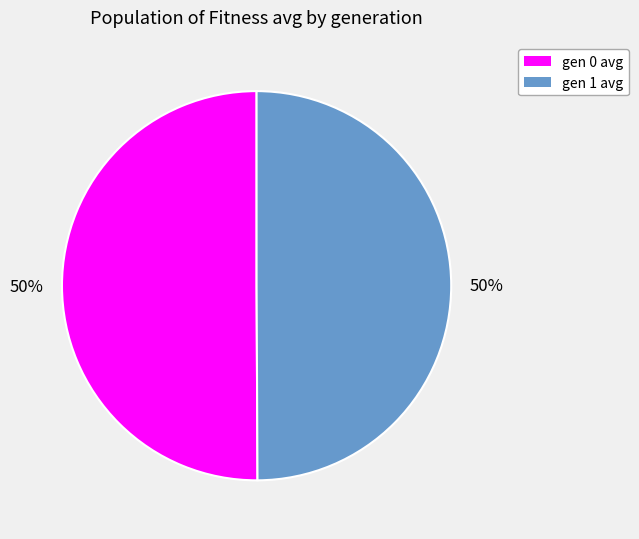

Combined, do gen 0 avg and gen 1 avg account for over 50%?

Yes